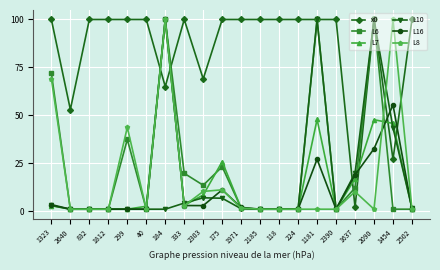

What position from the right is 184?

14